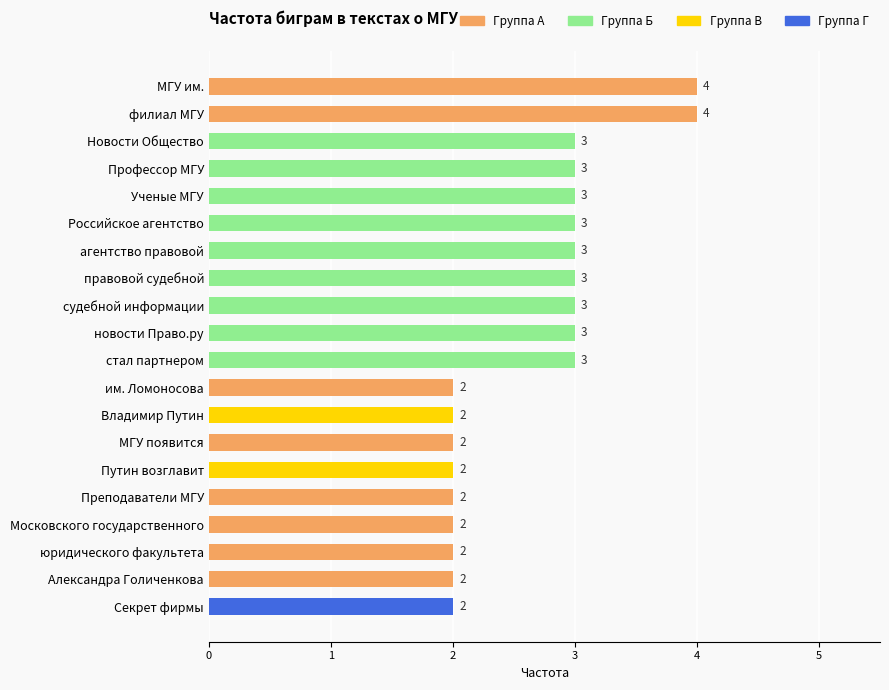

What position from the top is Преподаватели МГУ?

16